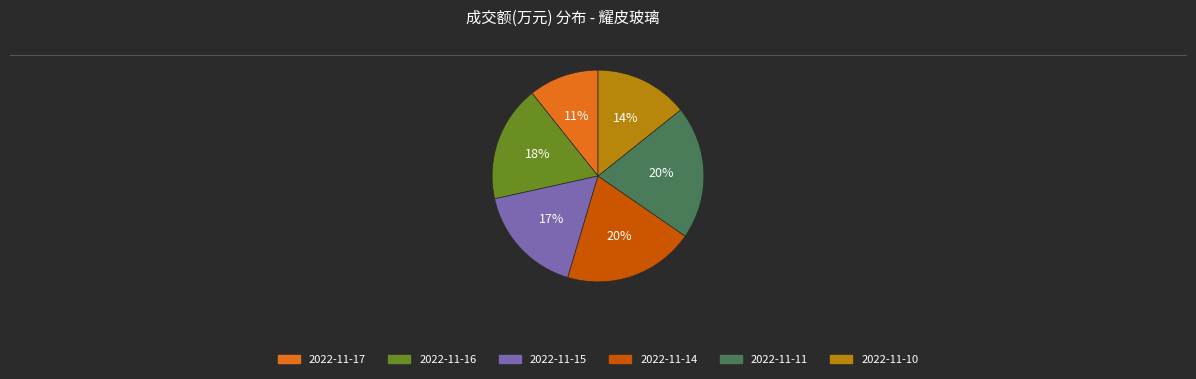

What percentage is the 2022-11-15 slice, to the nearest percent?

17%